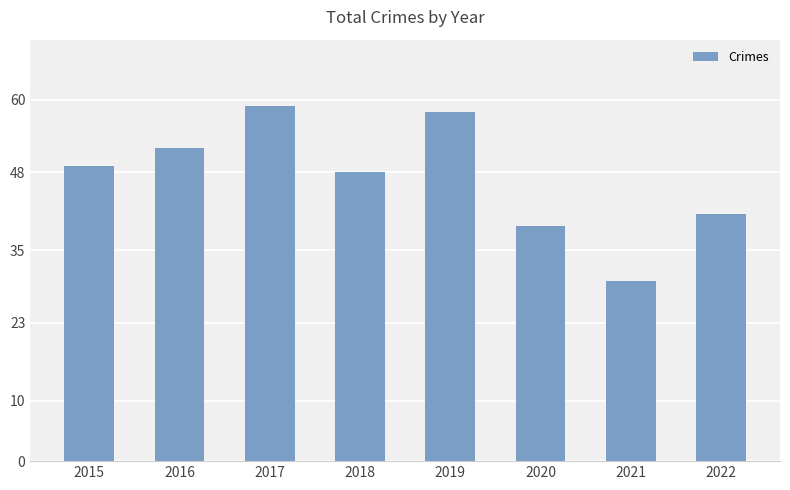

What is the sum of all values?

376